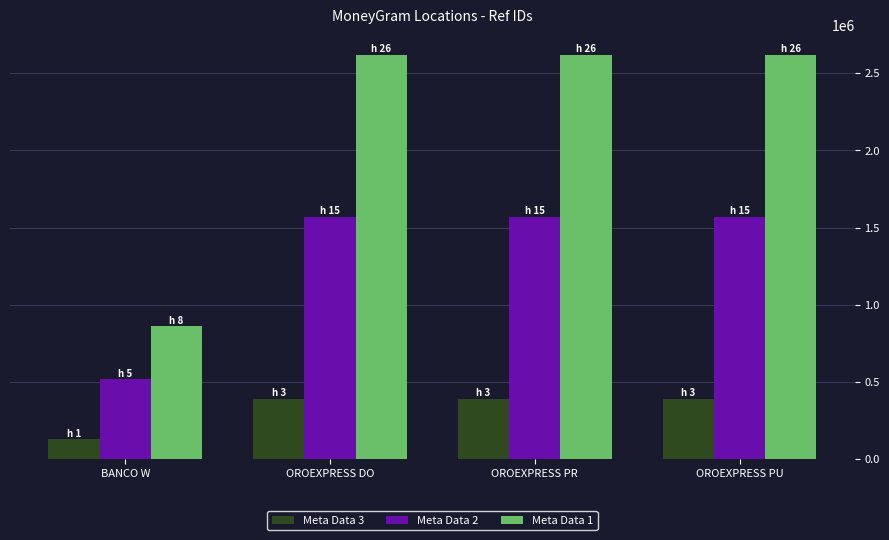

What is the difference between the maximum and minimum values in the Meta Data 1 series?

1758561.0